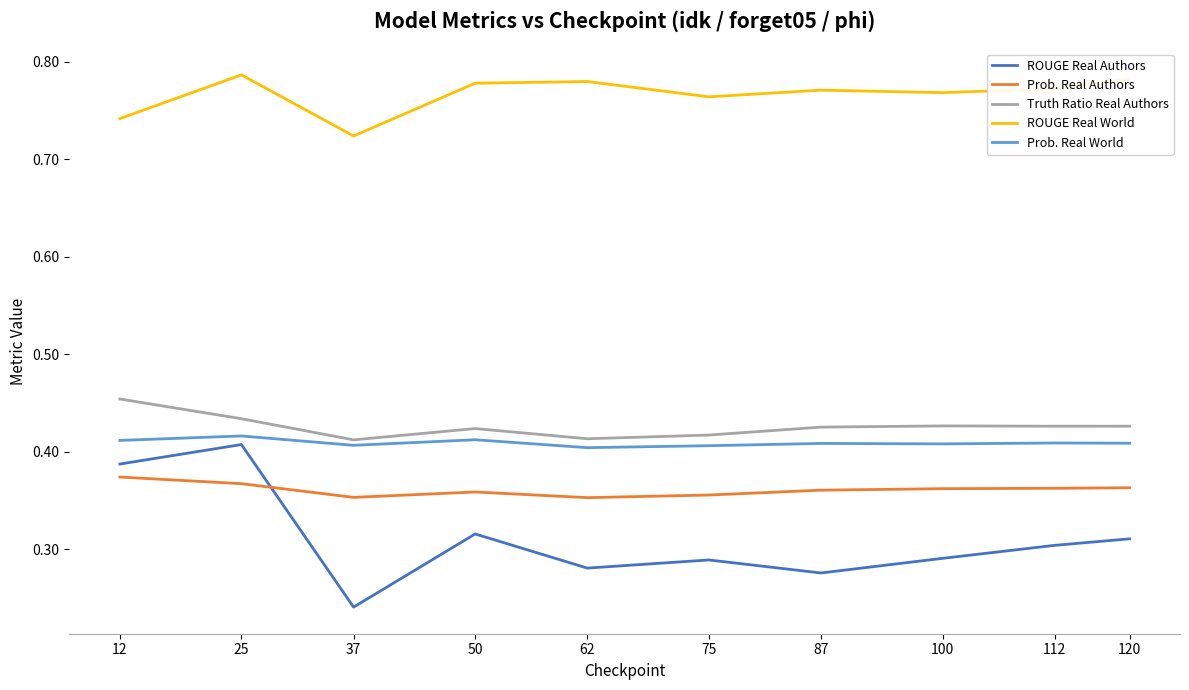

Does the chart have visible grid lines?

No